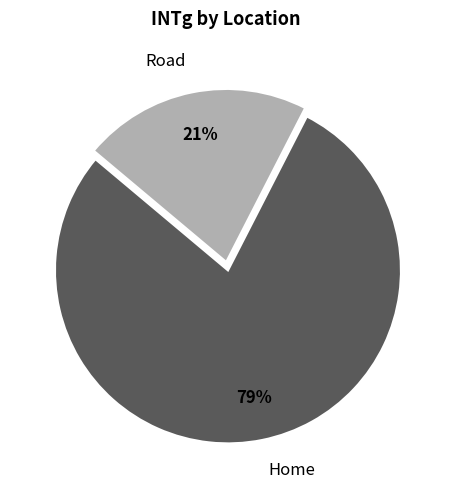

Is it true that Road is 29% of the pie?

False